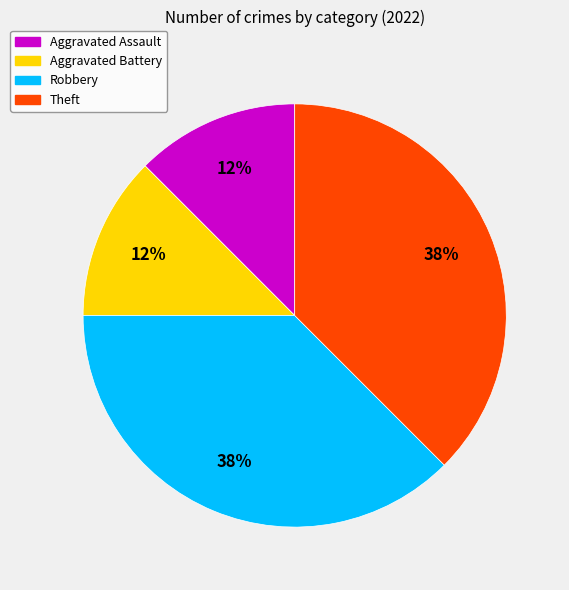

Is Theft the majority of the pie?

No